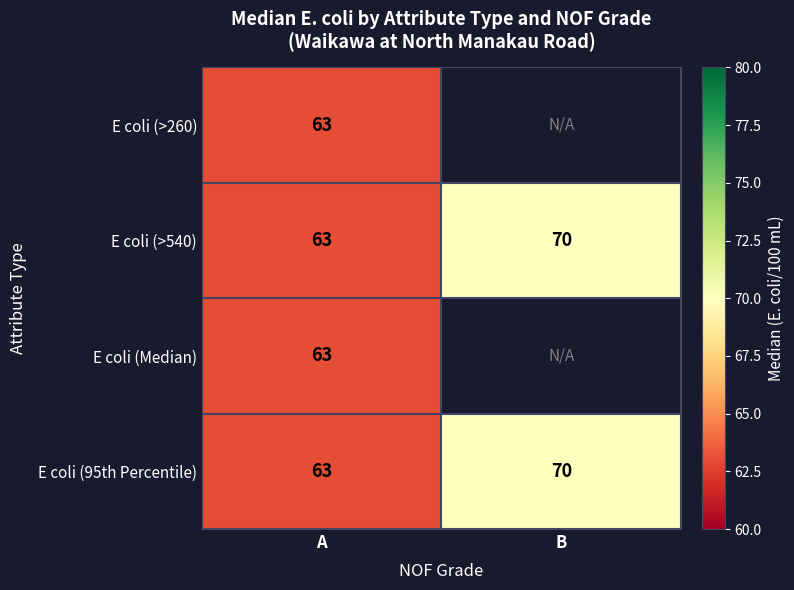

Is the value of E coli (95th Percentile) at B greater than the value of E coli (>260) at A?

Yes